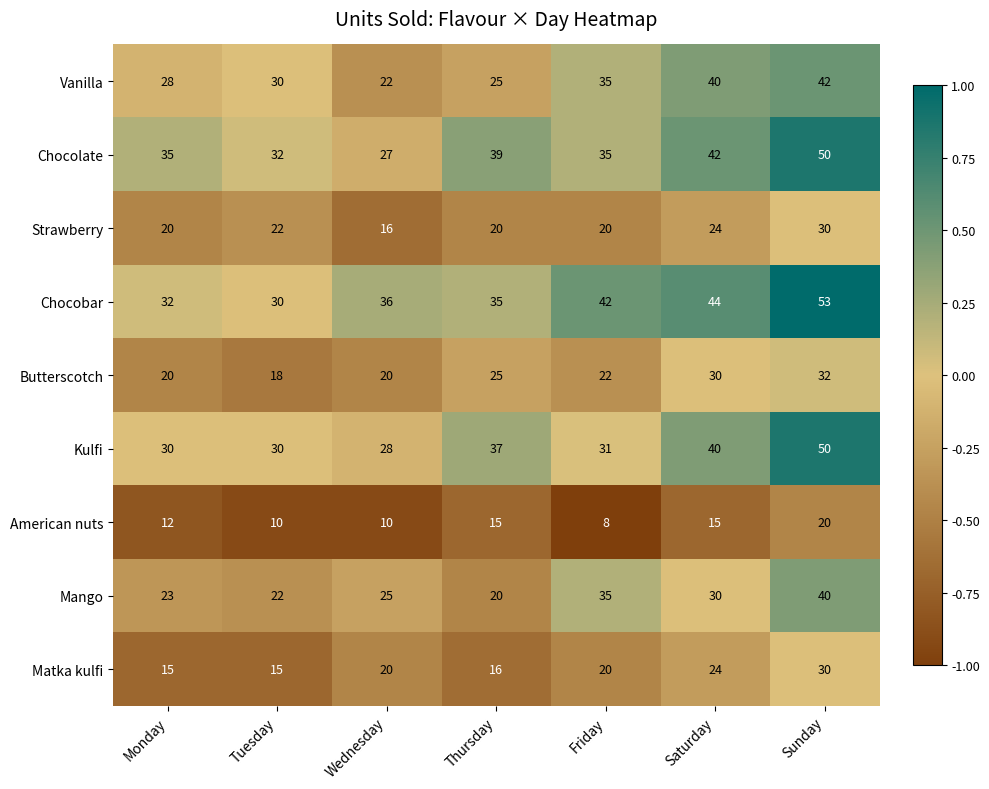

The value of Vanilla at Wednesday is 37. True or false?

False